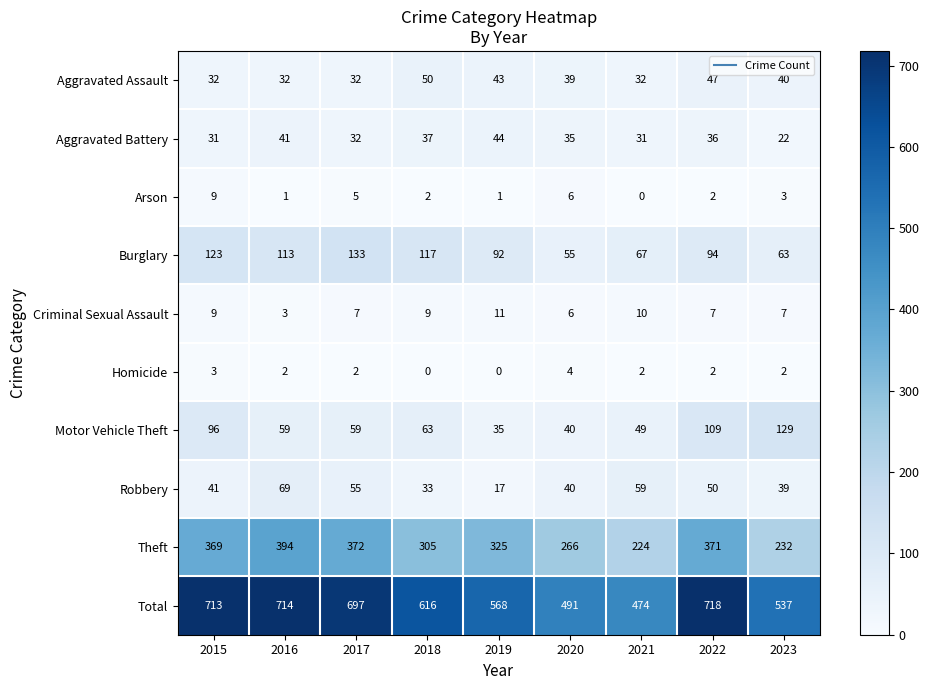

Read the Aggravated Assault value at 2022, to the nearest 10.

50